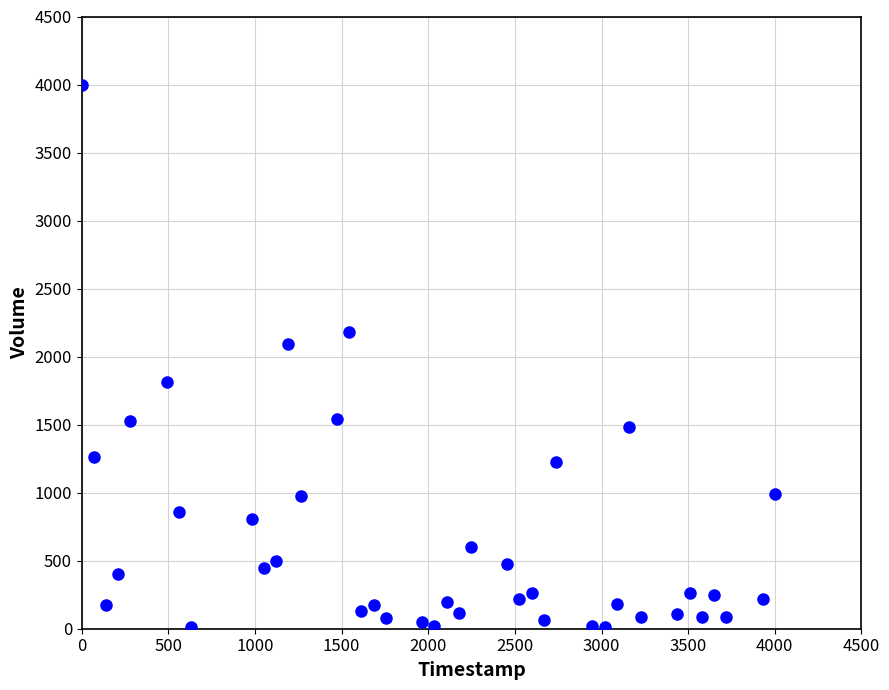

What is the range of X values (max minus min)?

4000.0